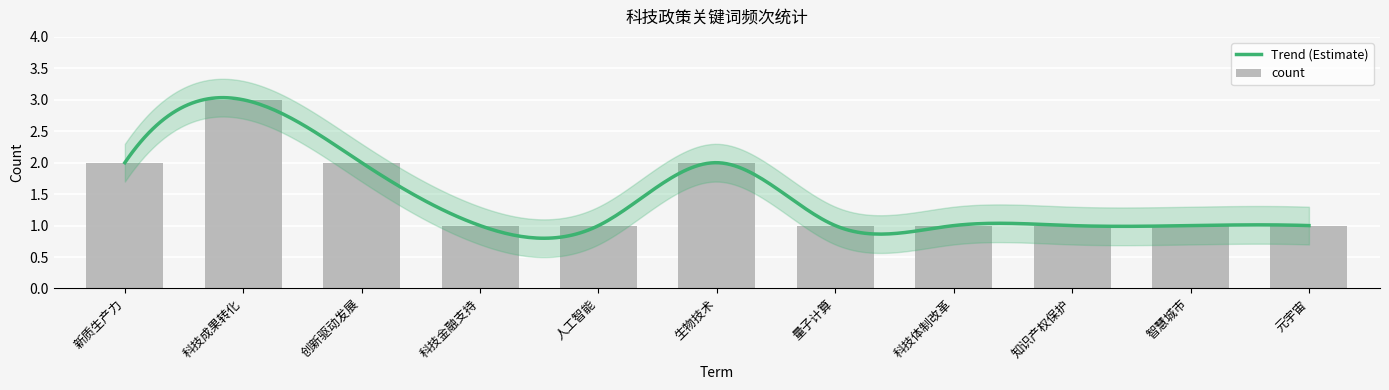

Which category has the lowest value across all series?

科技金融支持